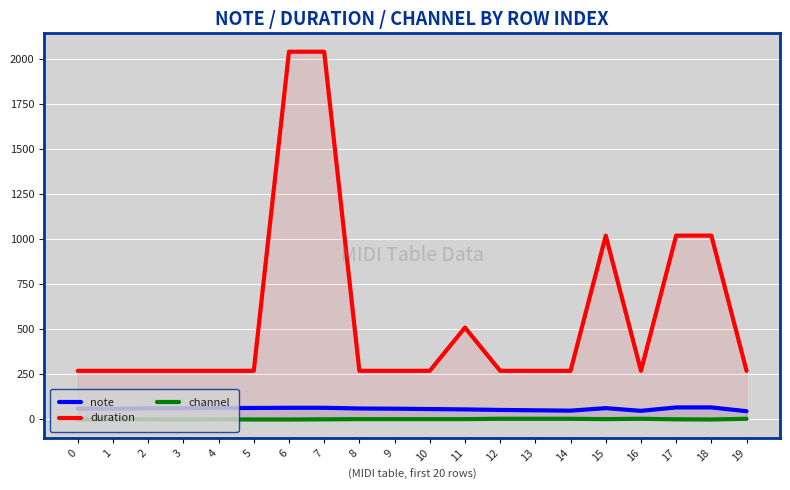

How many lines are shown in the chart?

3